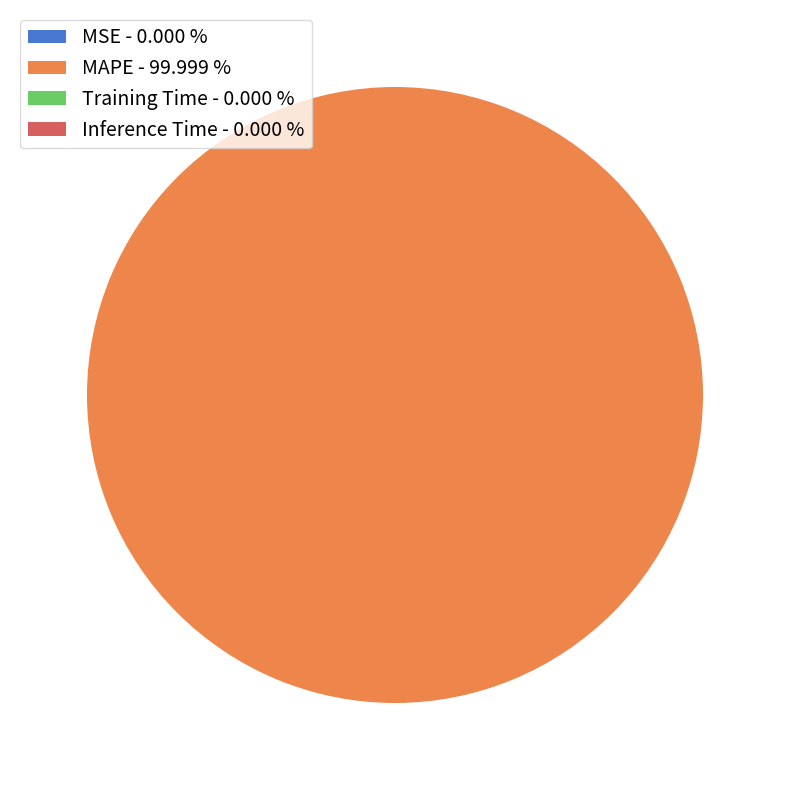

Is there any slice that represents more than half of the pie?

Yes